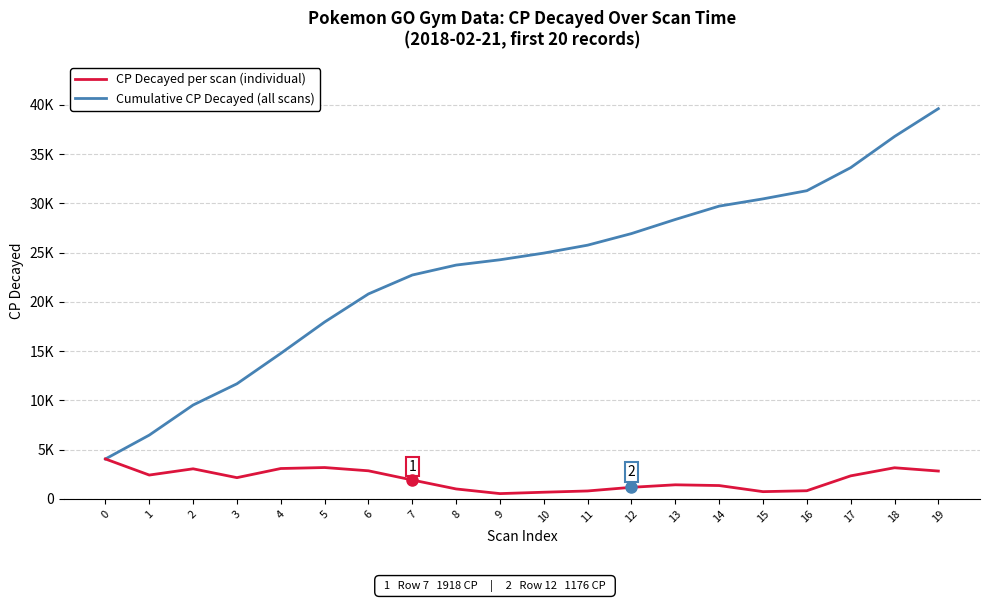

What are all the series names shown in the legend?

CP Decayed per scan (individual), Cumulative CP Decayed (all scans)